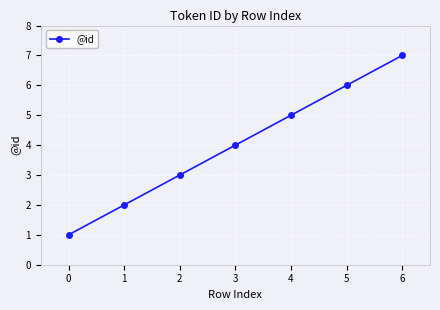

What is the ratio of the value at 2 to the value at 1?

1.5